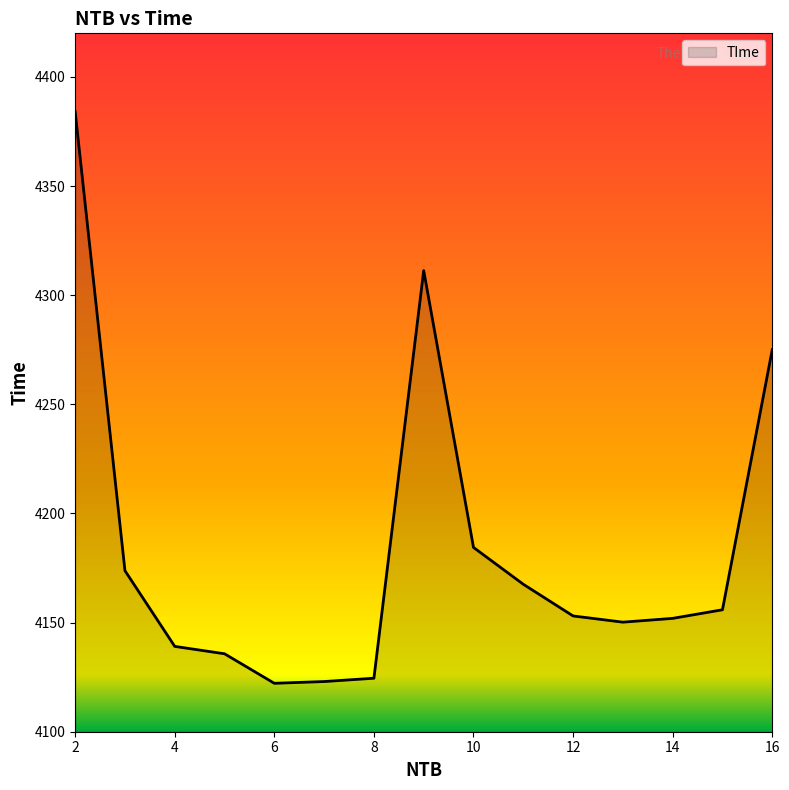

What is the difference between the maximum and minimum values?

261.9